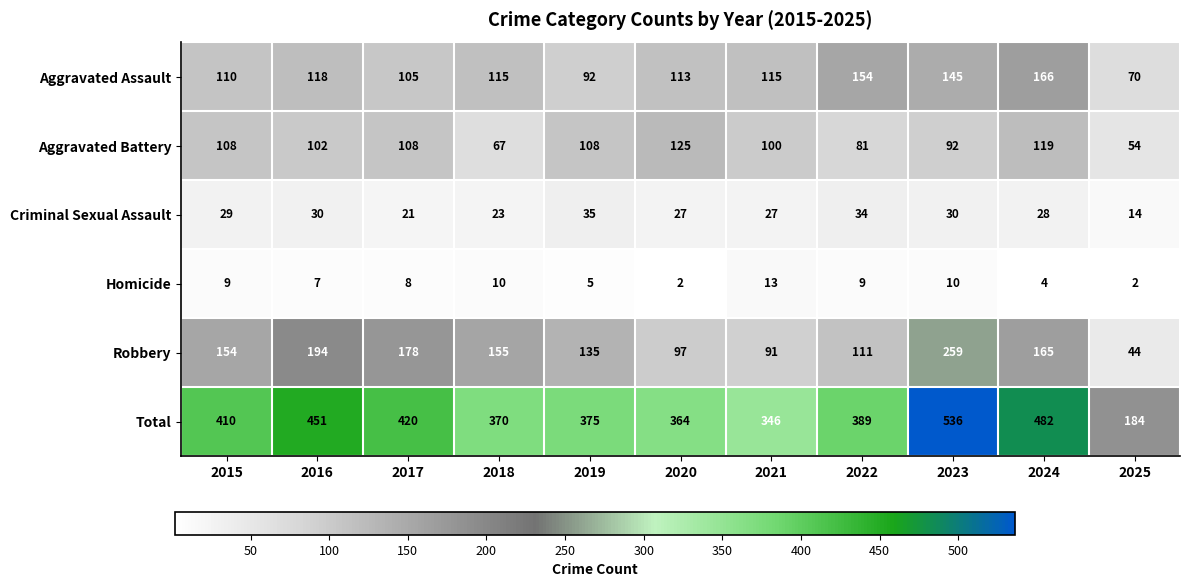

At how many categories does at least one series exceed 481?

2